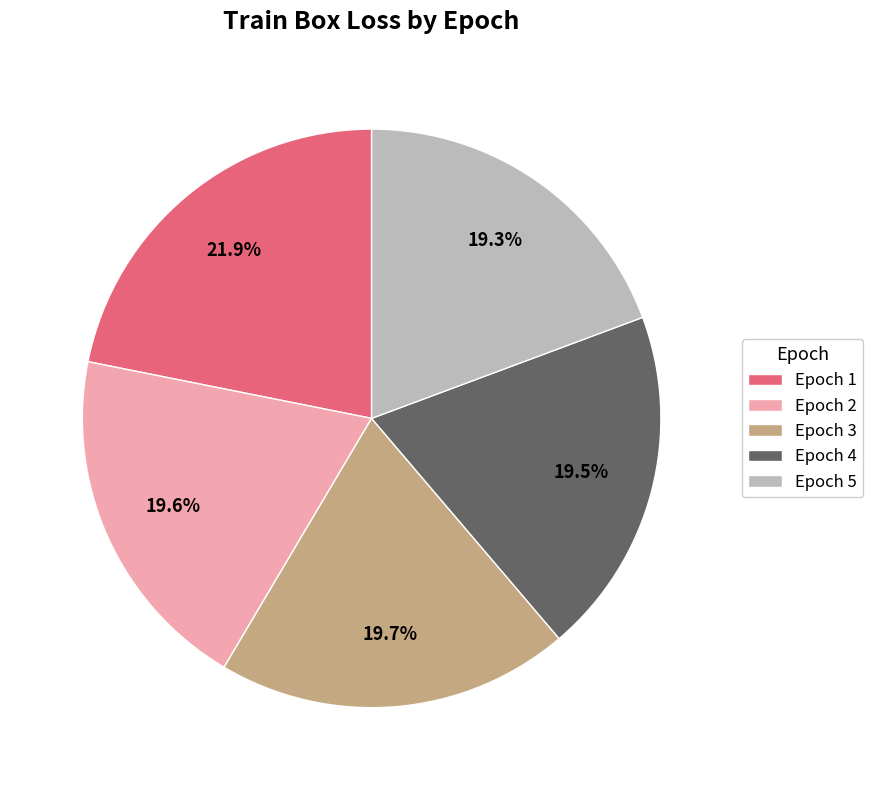

Is Epoch 5 the majority of the pie?

No